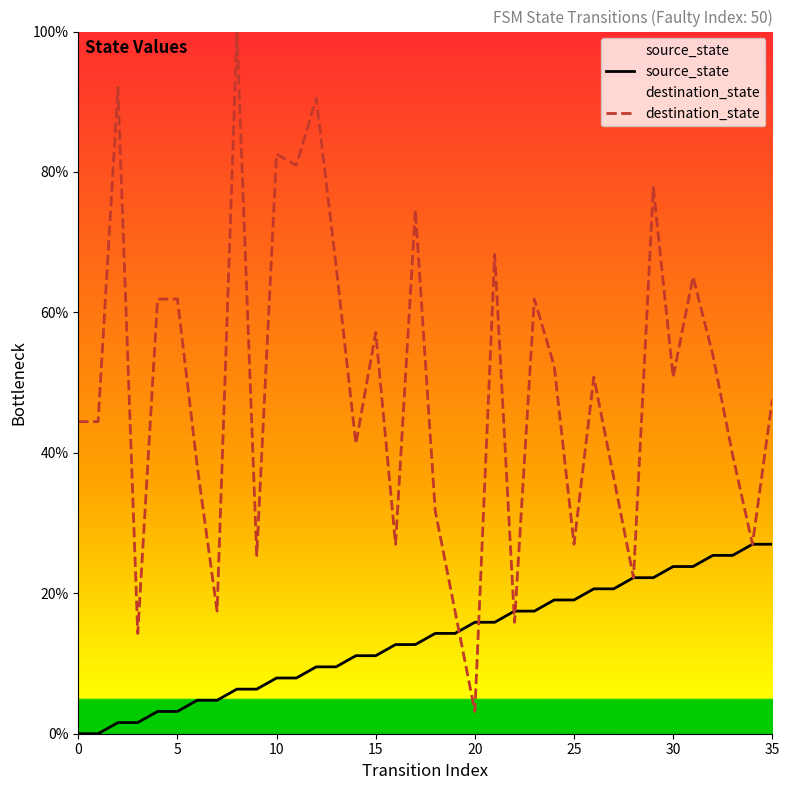

How many data points in source_state are above 14?

18